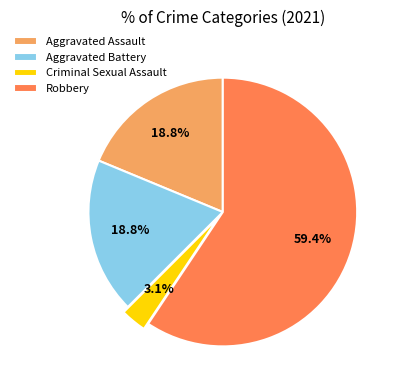

Between Aggravated Battery and Criminal Sexual Assault, which is larger?

Aggravated Battery